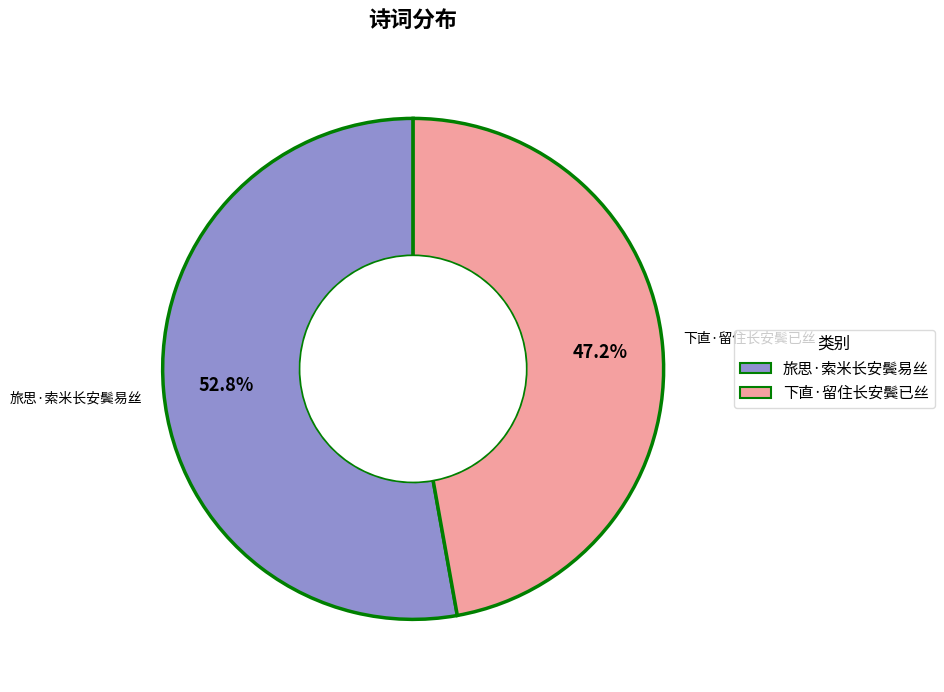

Which has a higher value, 旅思·索米长安鬓易丝 or 下直·留住长安鬓已丝?

旅思·索米长安鬓易丝